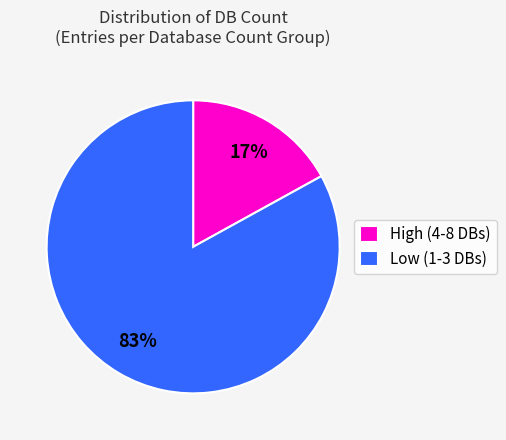

Rank the categories by value from highest to lowest.

Low (1-3 DBs), High (4-8 DBs)